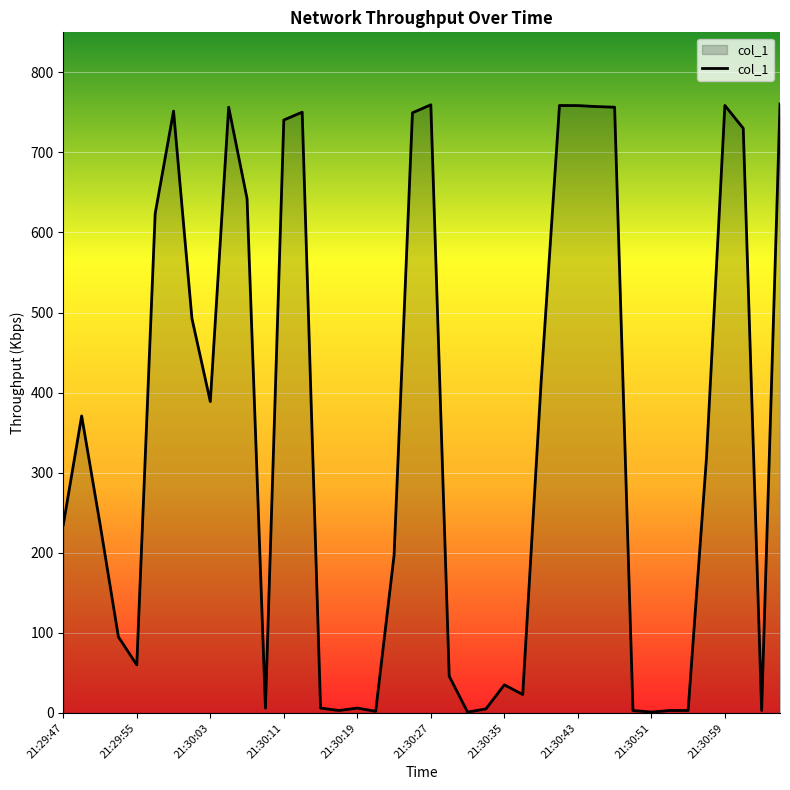

What is the difference between the maximum and minimum values?

759.5